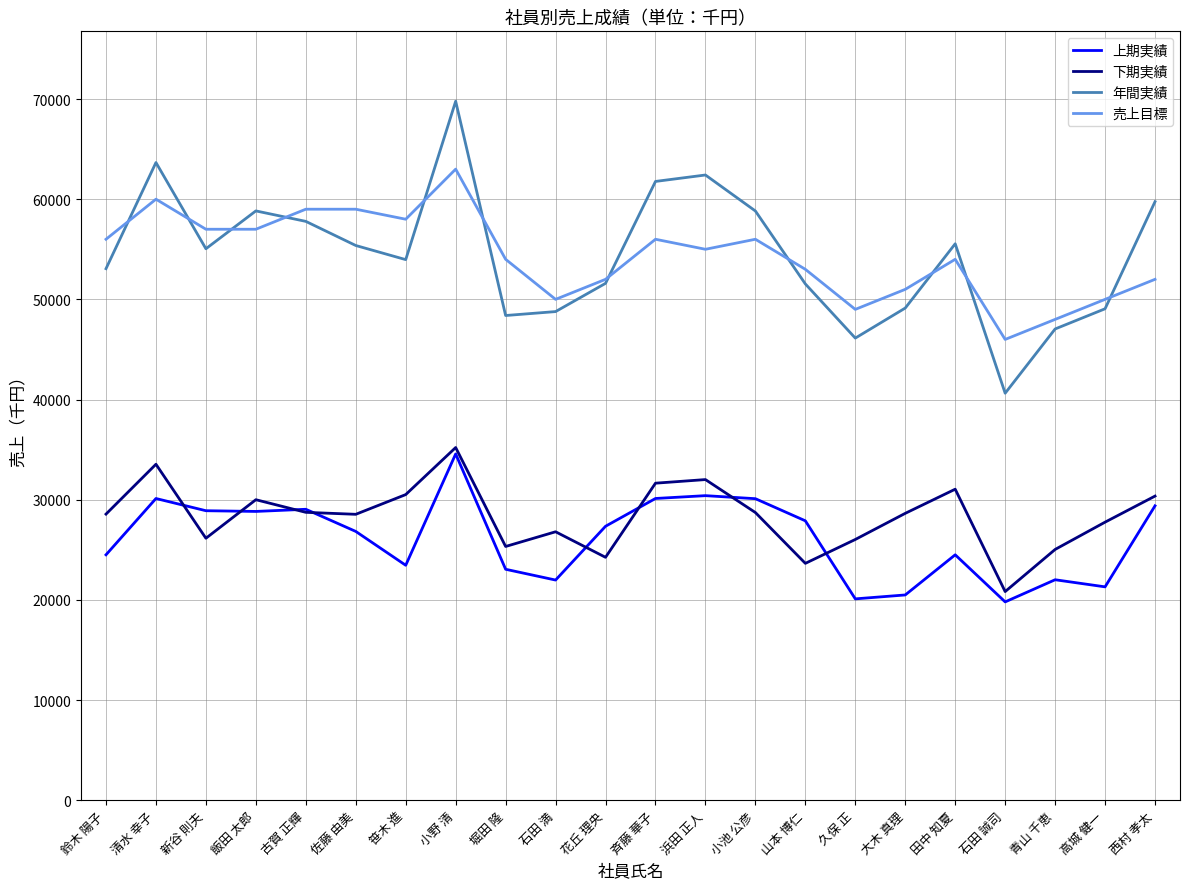

Is the value of 年間実績 at 久保 正 greater than the value of 上期実績 at 佐藤 由美?

Yes